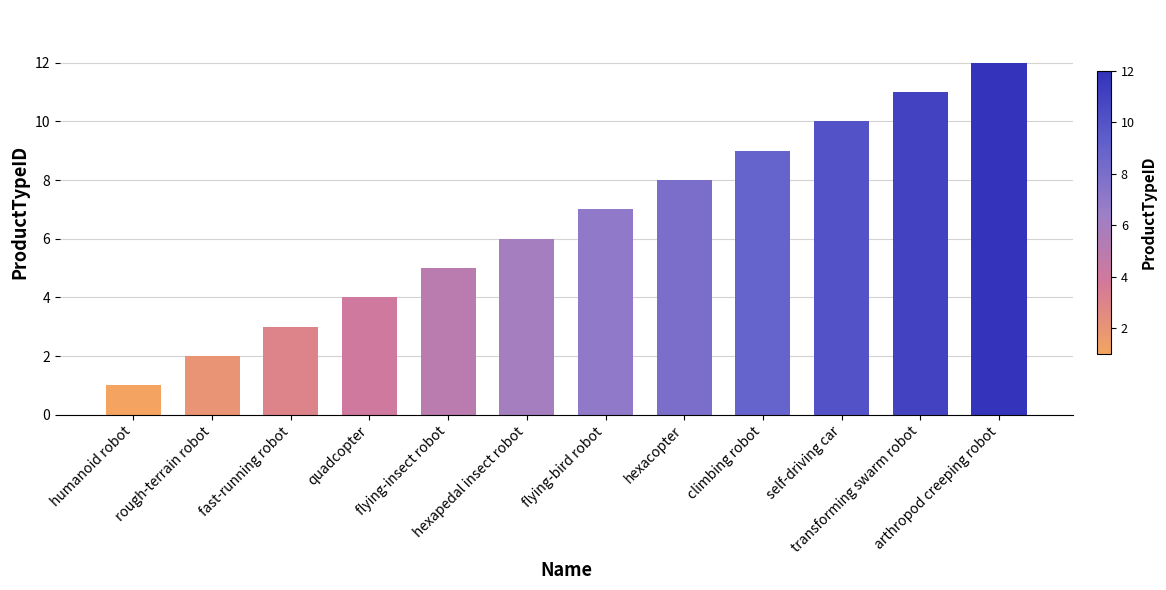

What is the change in value from rough-terrain robot to hexapedal insect robot?

+4